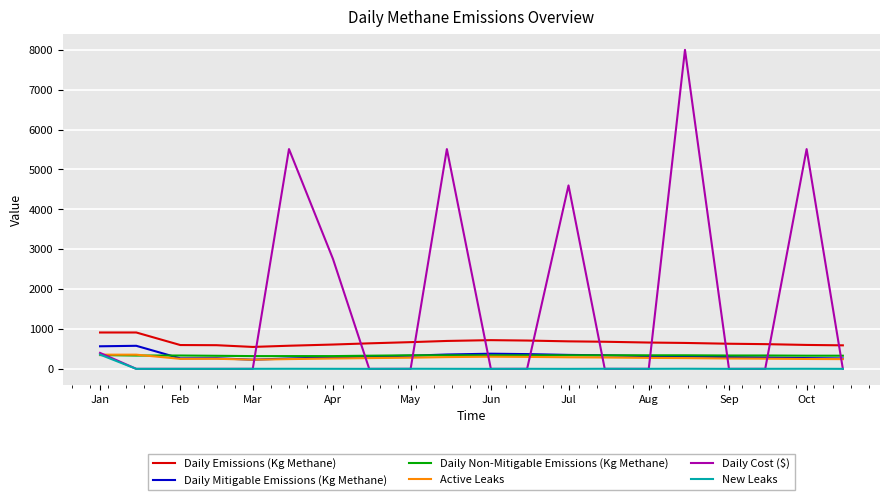

Which series has the largest range (max minus min)?

Daily Cost ($)